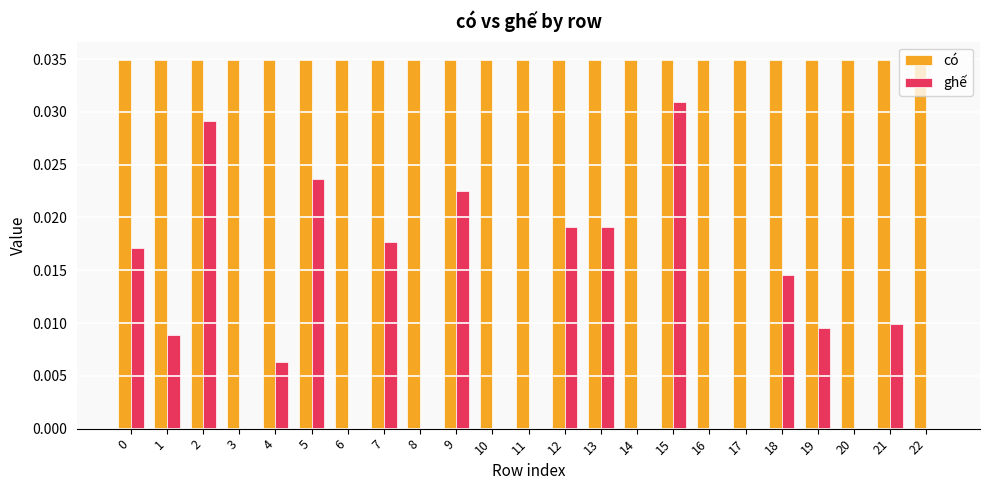

The ghế series shows 0.0 at 0. True or false?

True